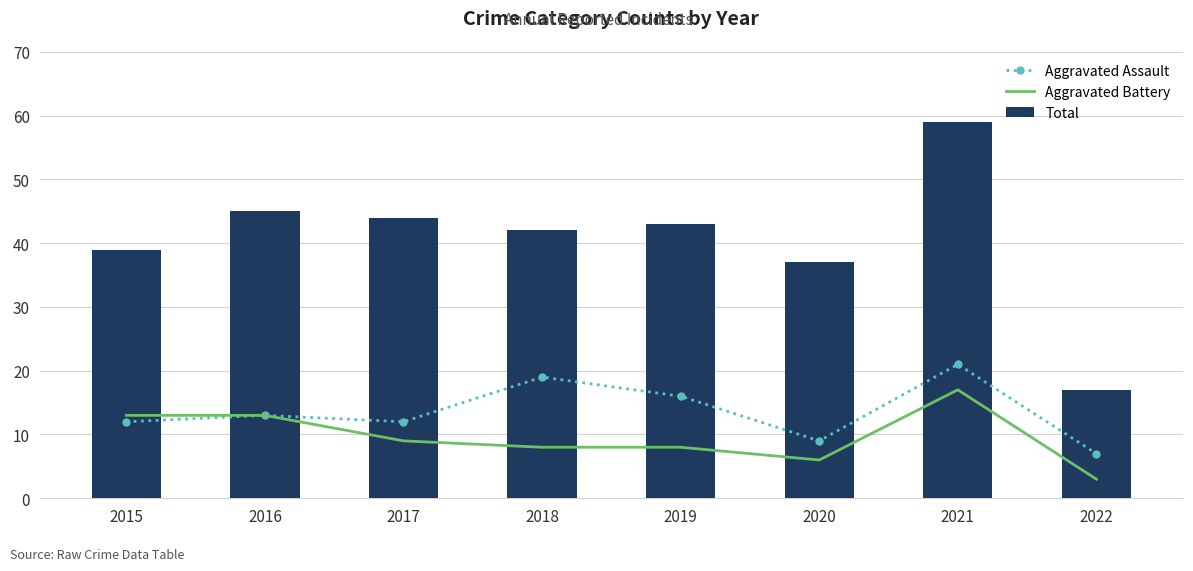

Reading right to left, what are all the values shown in this chart?

Aggravated Assault: 7	21	9	16	19	12	13	12
Aggravated Battery: 3	17	6	8	8	9	13	13
Total: 17	59	37	43	42	44	45	39